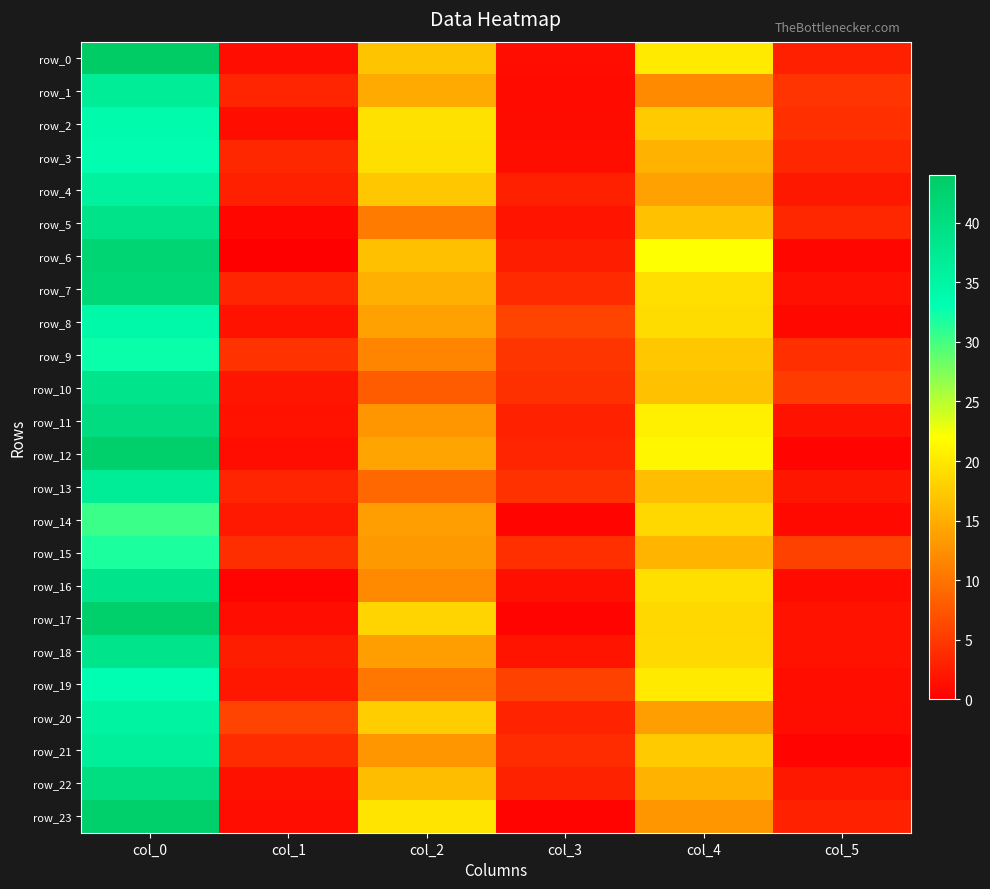

What is the maximum value shown in the chart?

44.0